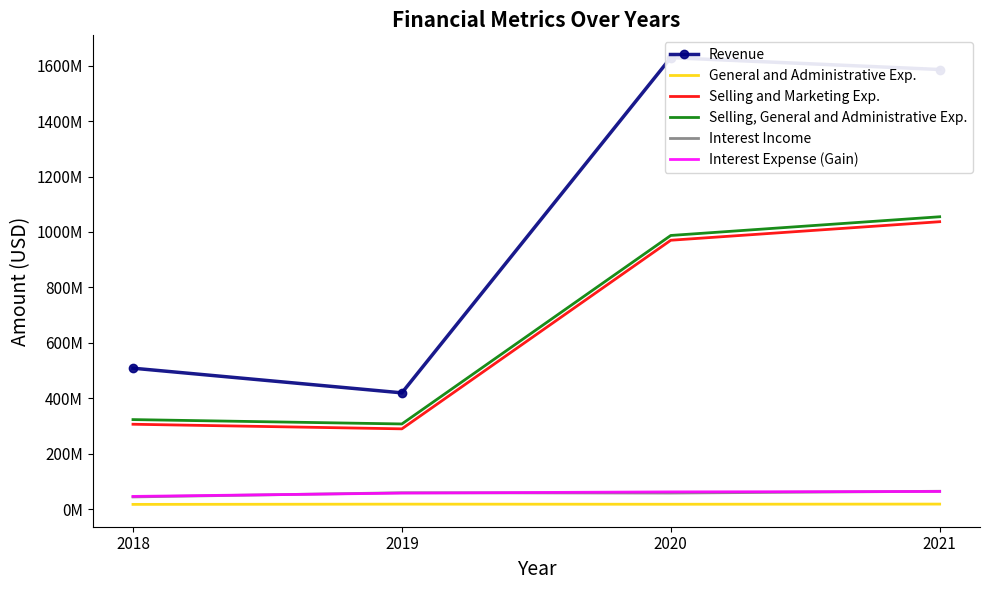

Which category has the highest value in the Selling, General and Administrative Exp. series?

2021